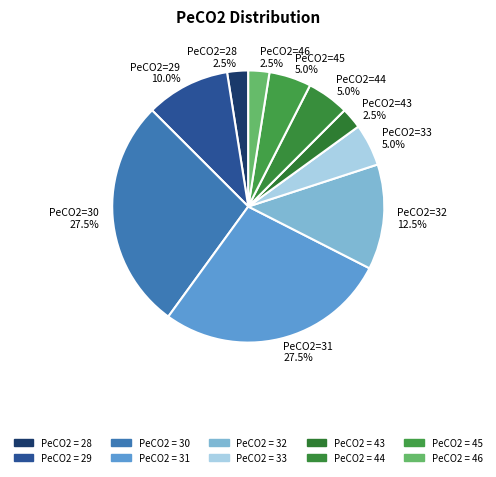

What percentage is NOT represented by PeCO2=45?

95.0%